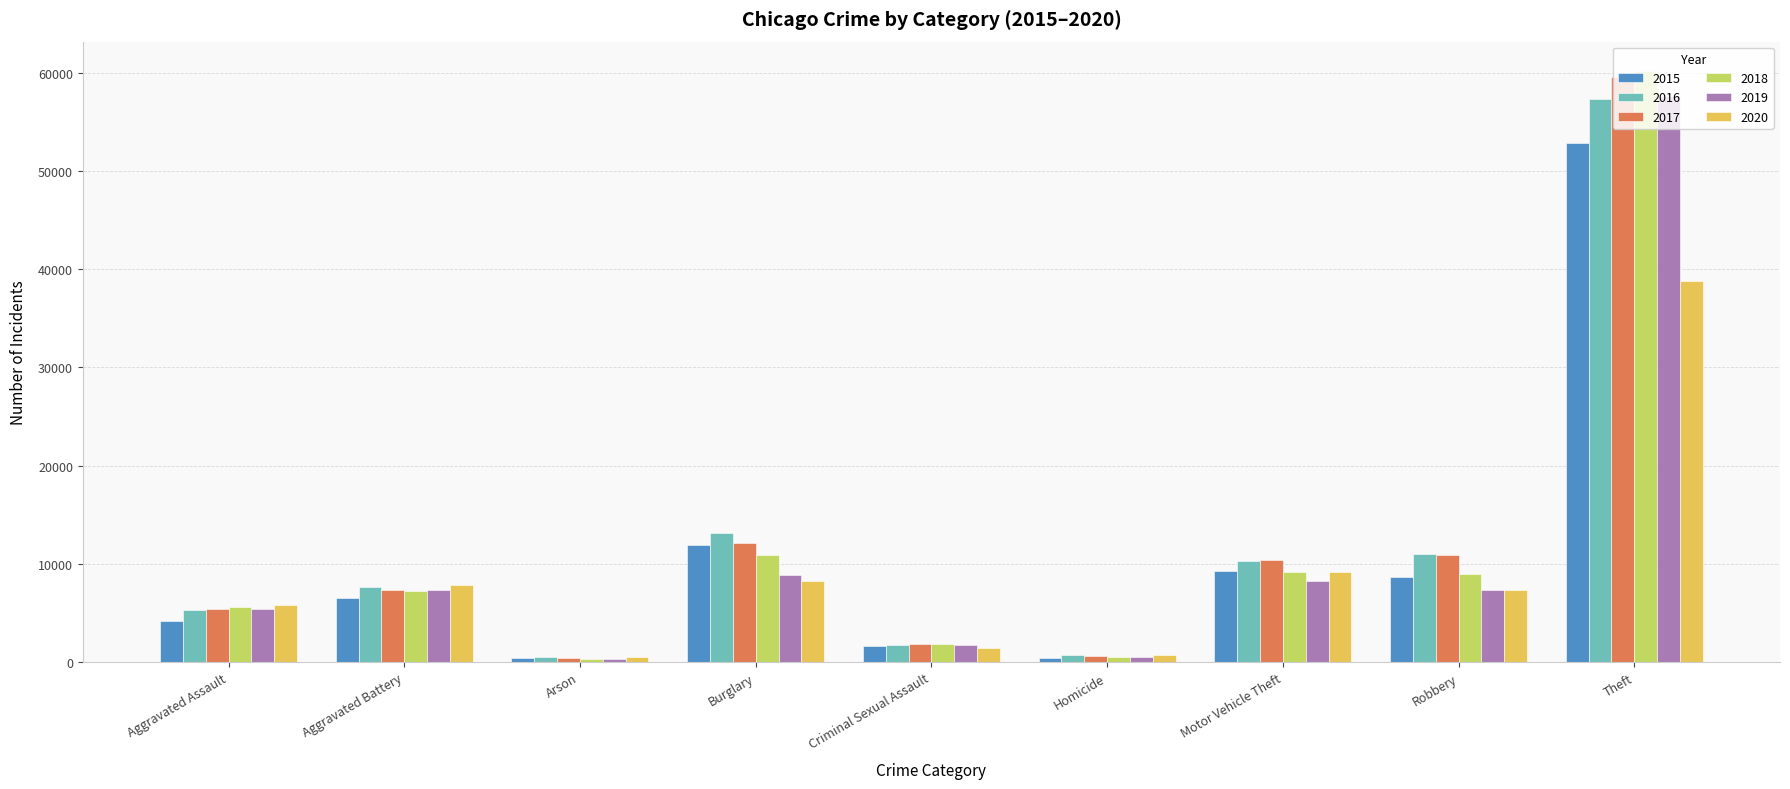

Is the value of 2018 at Criminal Sexual Assault greater than the value of 2019 at Robbery?

No